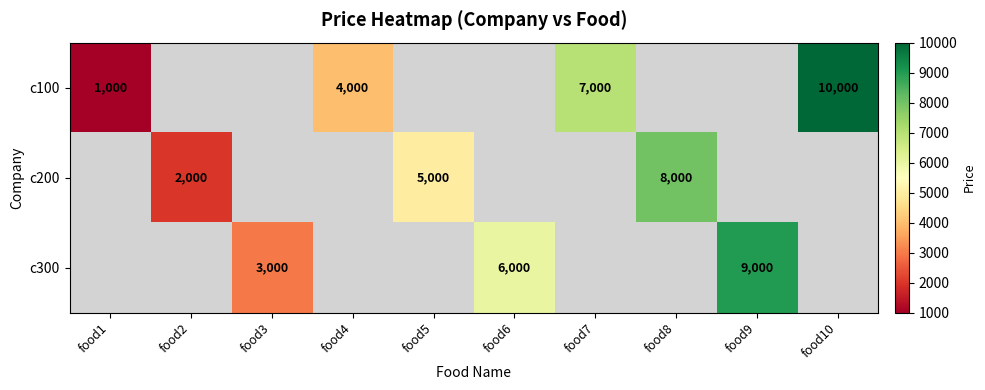

The c300 series shows 6000 at food6. True or false?

True